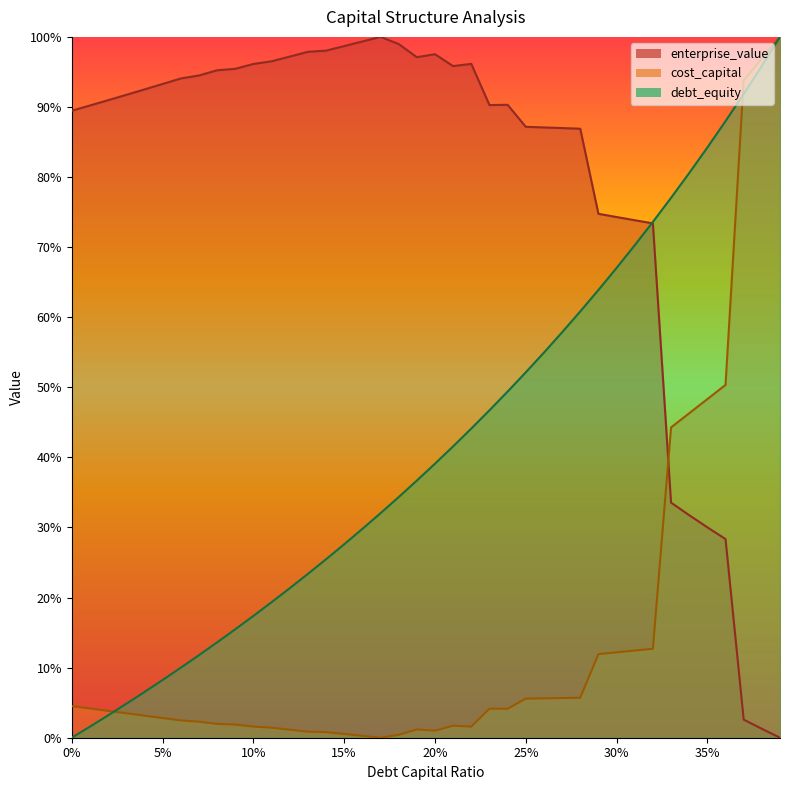

How many positive values does the enterprise_value series have?

39